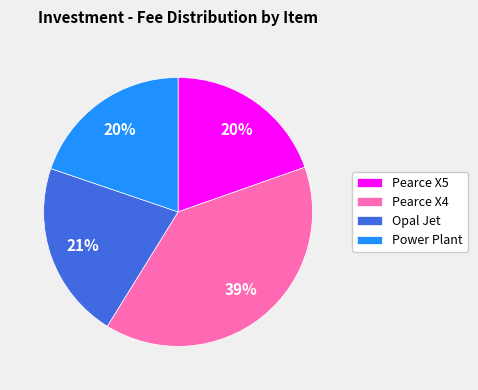

Is it true that Opal Jet is 30% of the pie?

False